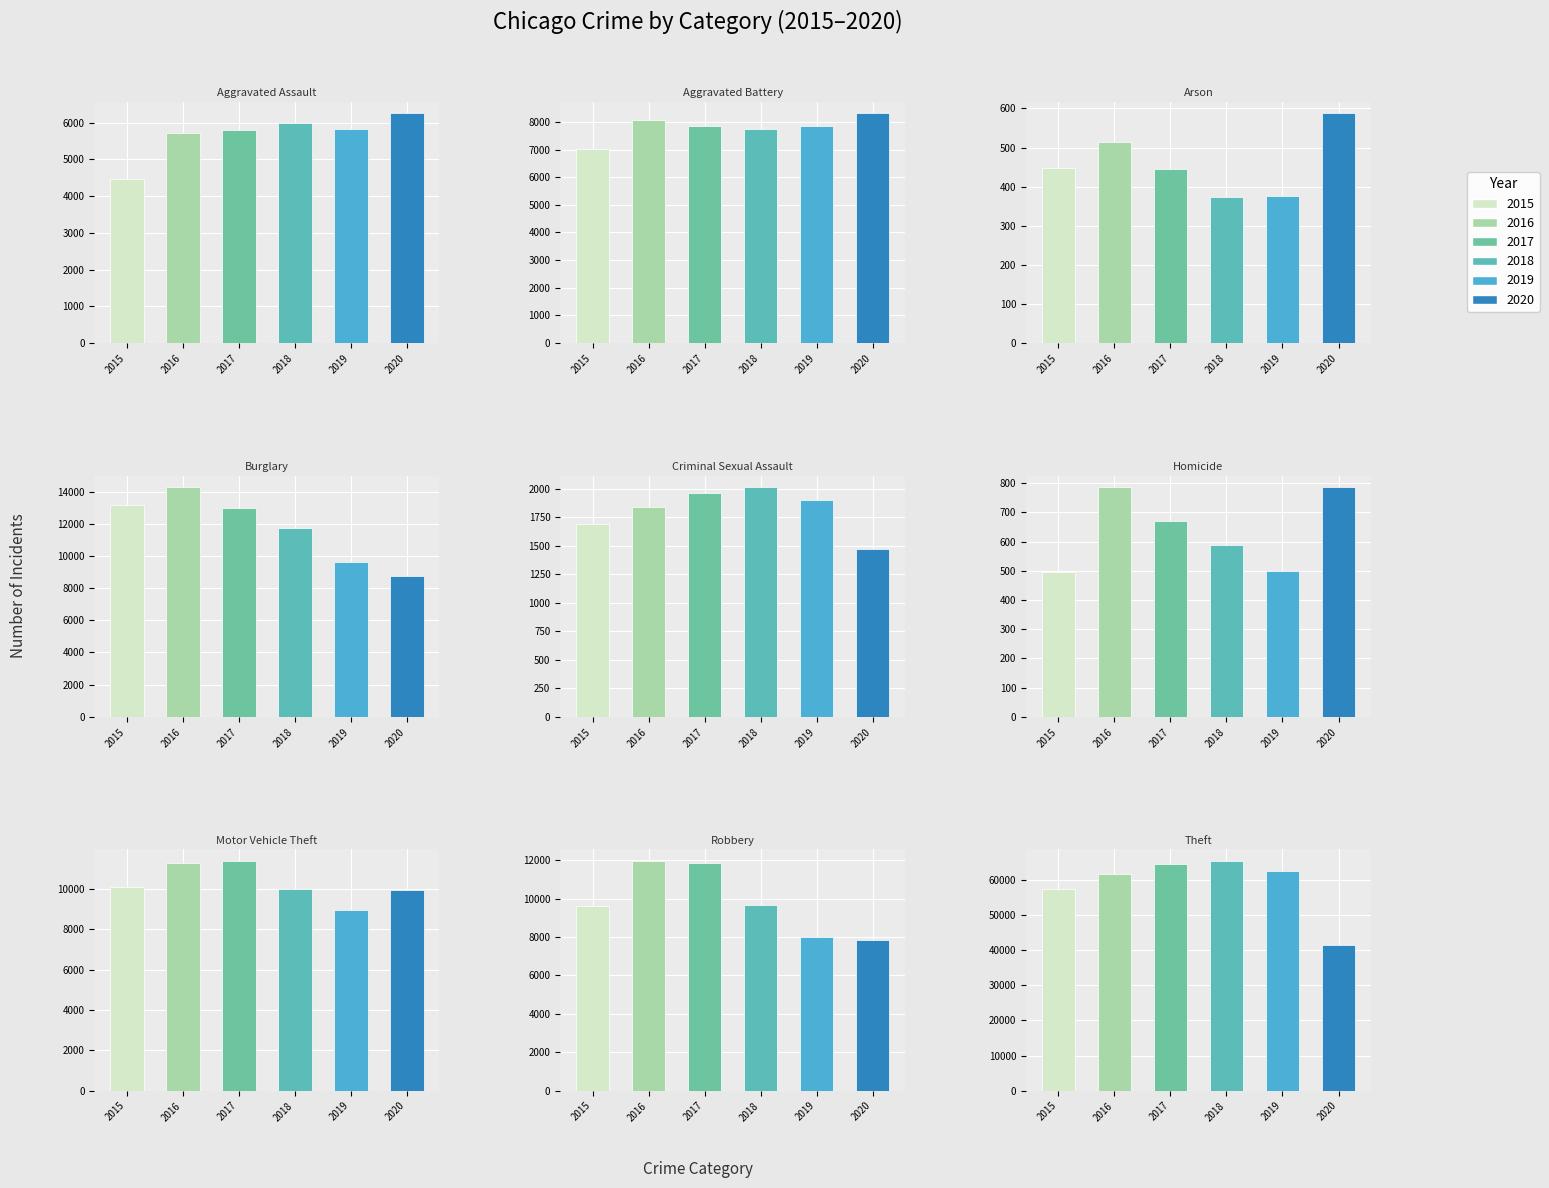

How many bars are there in each group?

6